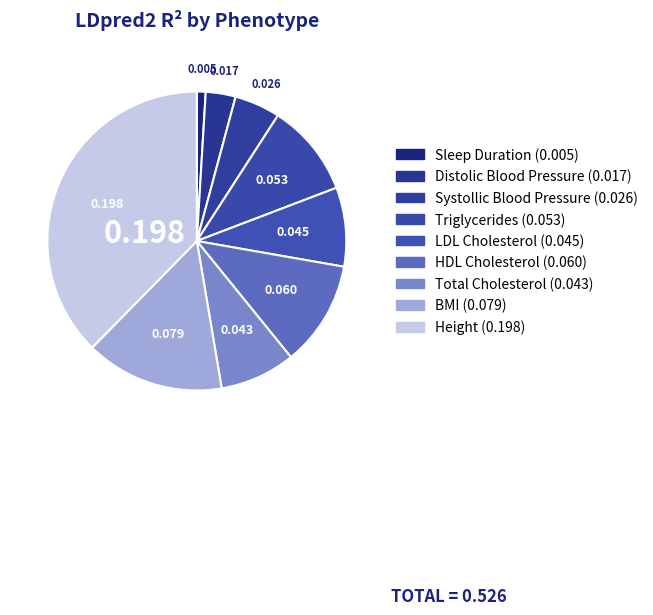

How much of the chart is everything except Total Cholesterol?

91.8%